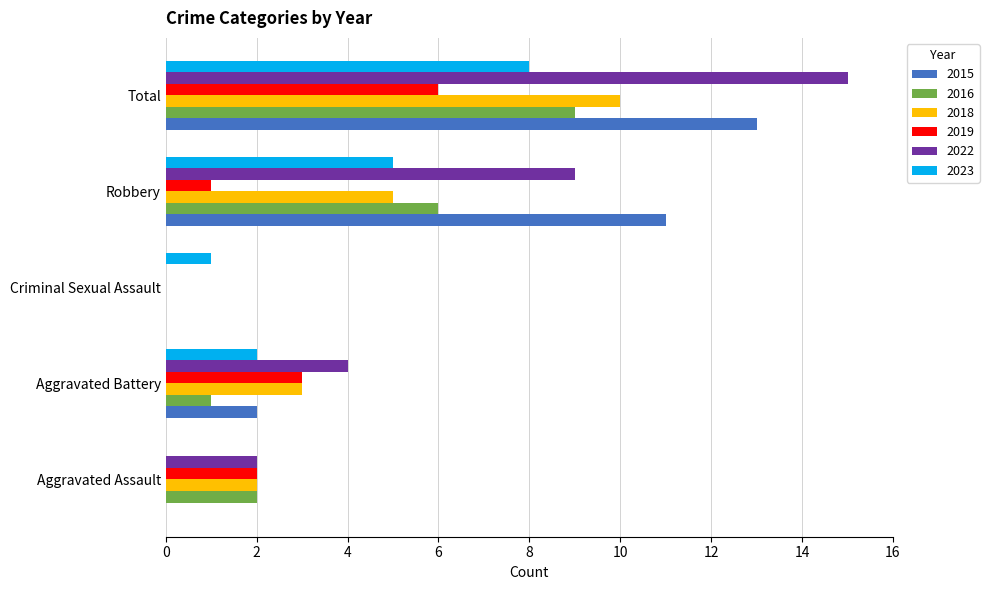

What is the difference between the 2023 values at Total and Aggravated Assault?

8